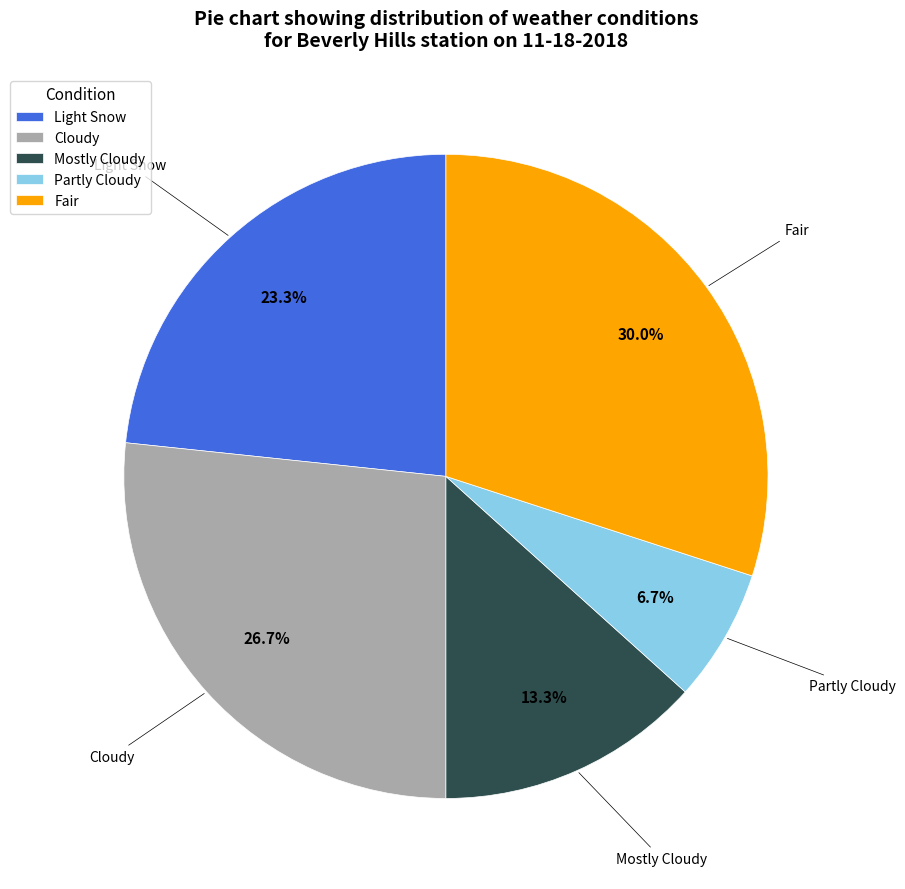

To the nearest percent, what is the difference between the largest and smallest slice percentages?

23%